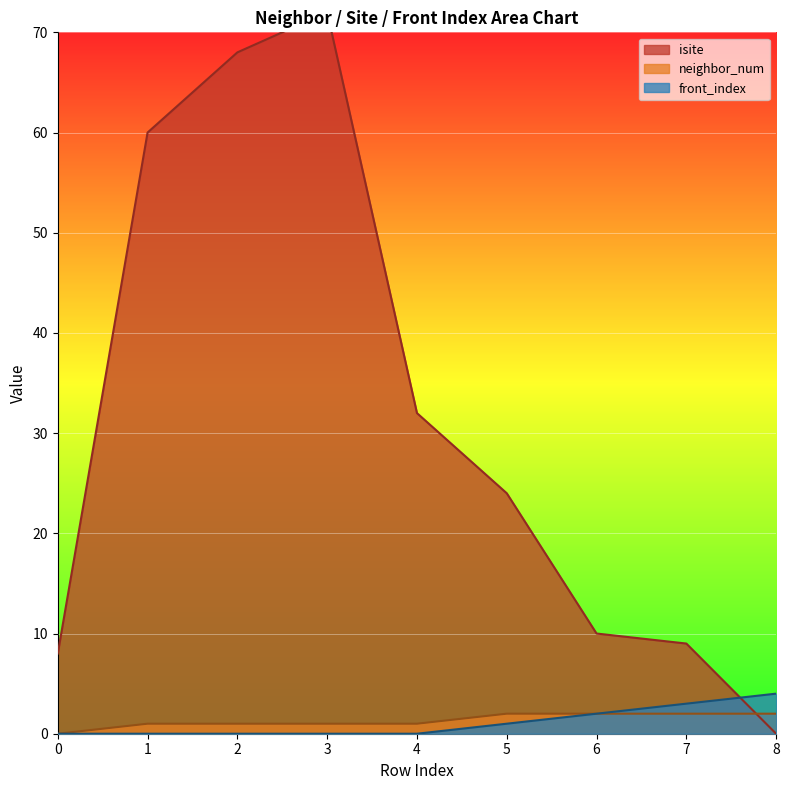

How many lines are shown in the chart?

3